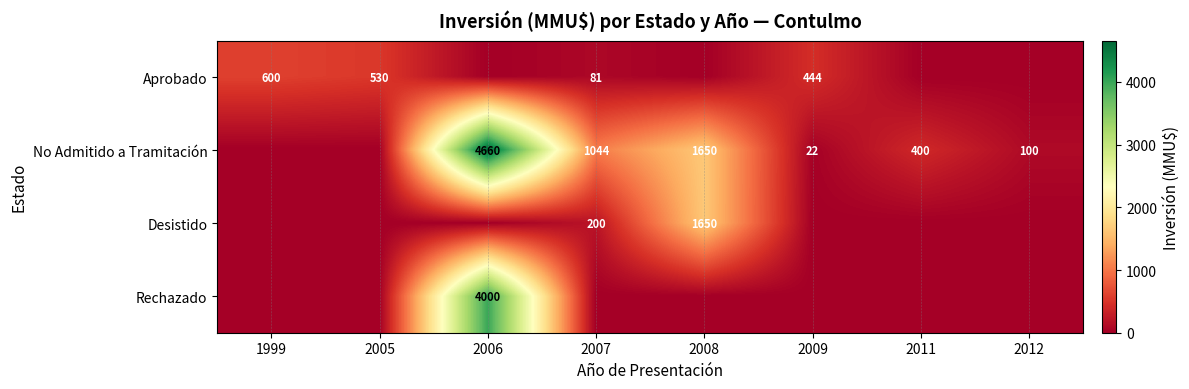

Is the value of Aprobado at 1999 greater than the value of Rechazado at 2006?

No